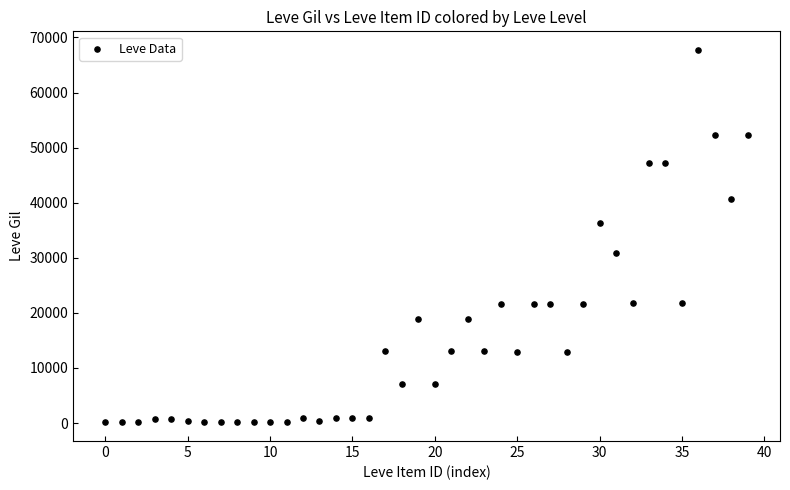

What is the range of Y values (max minus min)?

67620